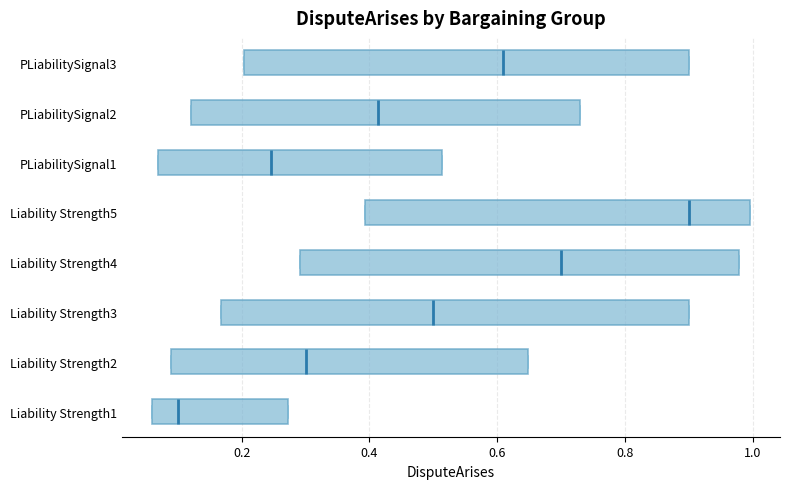

Reading bottom to top, transcribe this box plot: for each box, give where its median line is, the range the box spans, and where its two whiskers end, as read against the x-axis. The values are not printed on the chart, so give them approximately, as read against the axis.

Liability Strength1: median 0.10, box 0.06 to 0.28, whiskers 0.06 to 0.28
Liability Strength2: median 0.30, box 0.08 to 0.64, whiskers 0.08 to 0.64
Liability Strength3: median 0.50, box 0.16 to 0.90, whiskers 0.16 to 0.90
Liability Strength4: median 0.70, box 0.30 to 0.98, whiskers 0.30 to 0.98
Liability Strength5: median 0.90, box 0.40 to 1.00, whiskers 0.40 to 1.00
PLiabilitySignal1: median 0.24, box 0.06 to 0.52, whiskers 0.06 to 0.52
PLiabilitySignal2: median 0.42, box 0.12 to 0.72, whiskers 0.12 to 0.72
PLiabilitySignal3: median 0.60, box 0.20 to 0.90, whiskers 0.20 to 0.90